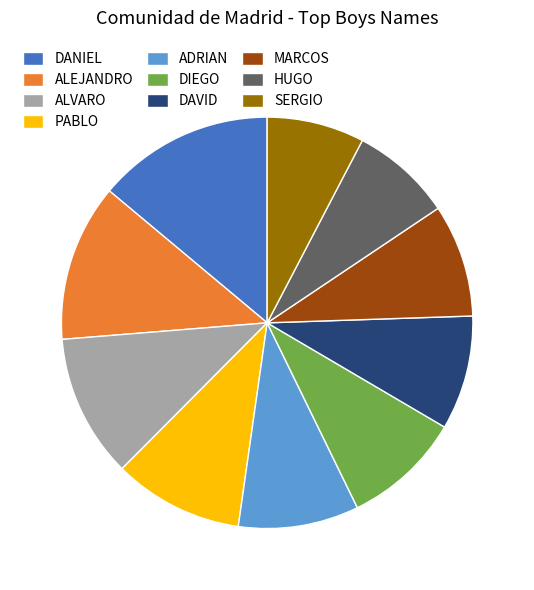

Is it true that DIEGO is 1% of the pie?

False